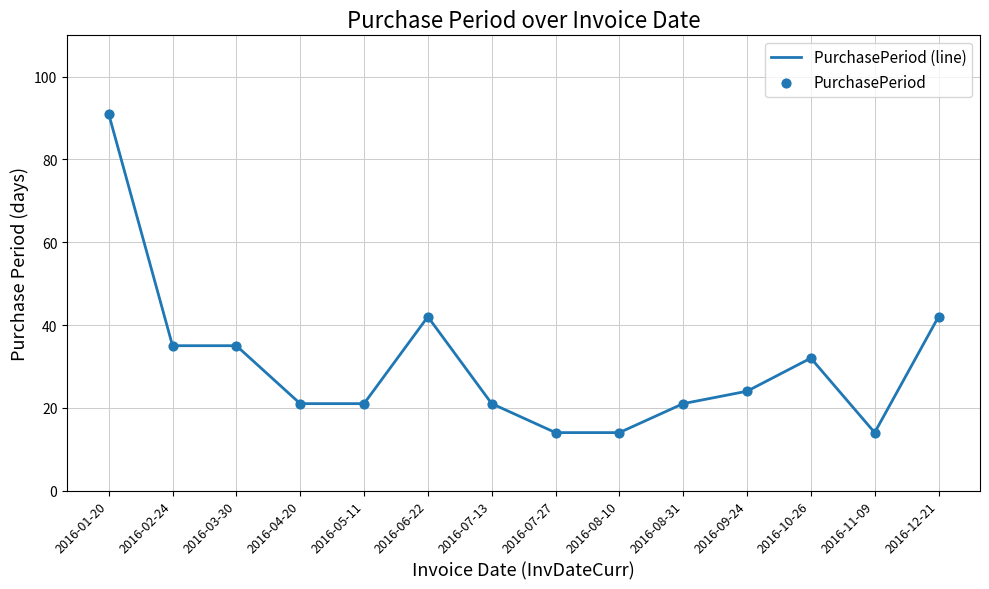

What position from the left is 2016-05-11?

5